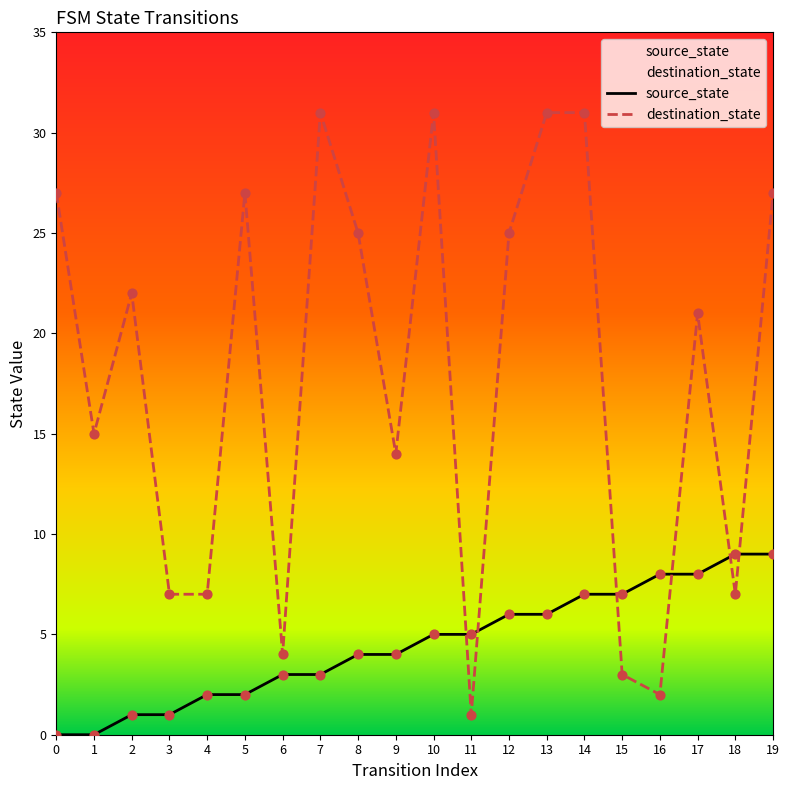

Is the value of destination_state at 2 greater than the value of source_state at 18?

Yes